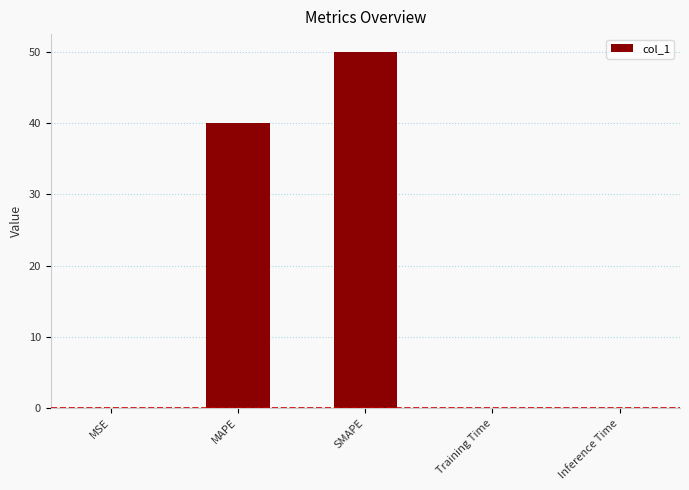

What is the sum of all values?

90.1